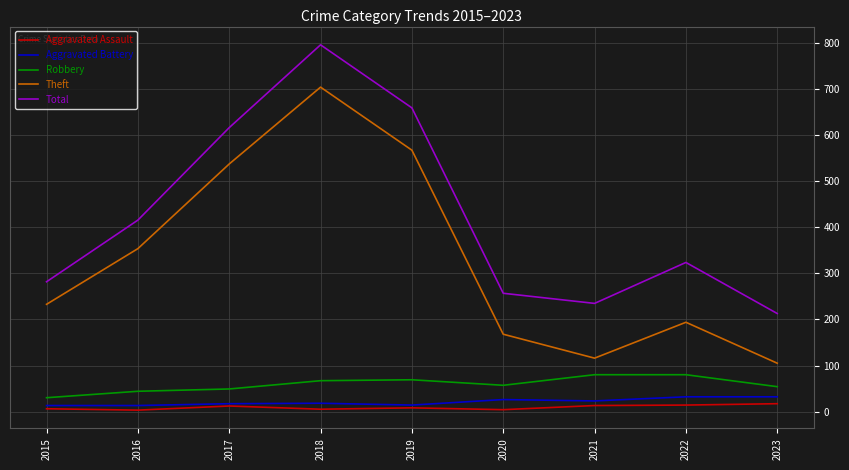

Is it true that Aggravated Battery equals 18 at 2018?

True